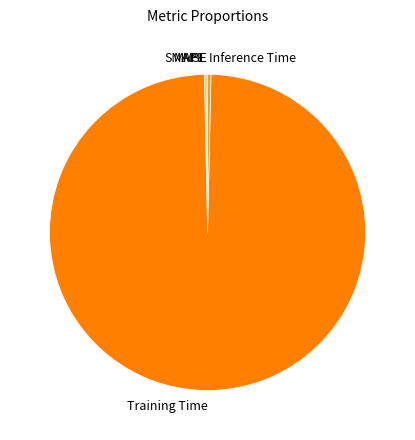

Which slice represents more than half of the pie?

Training Time